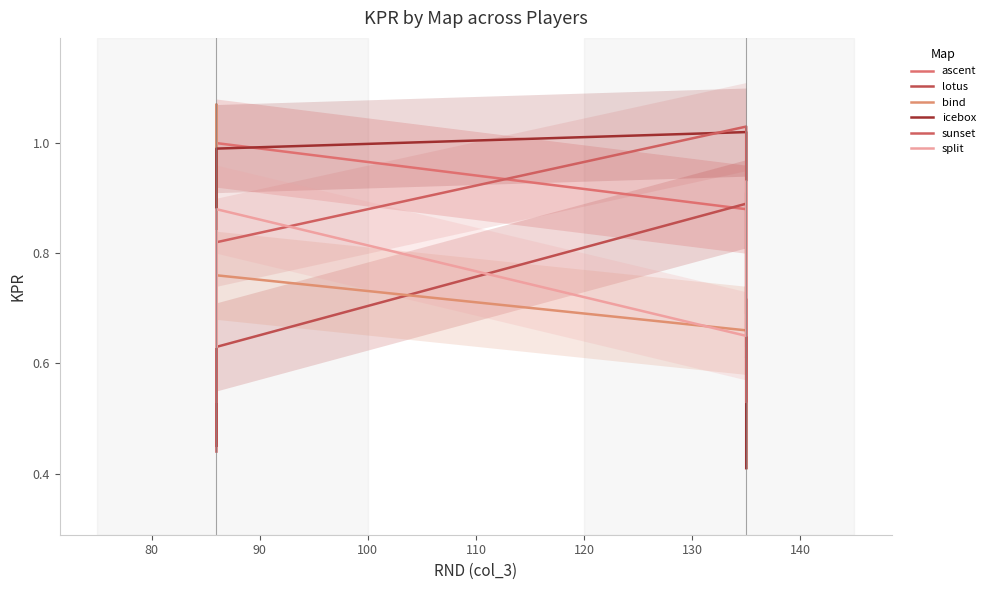

Which series ends up on top after the final intersection of bind and sunset?

sunset